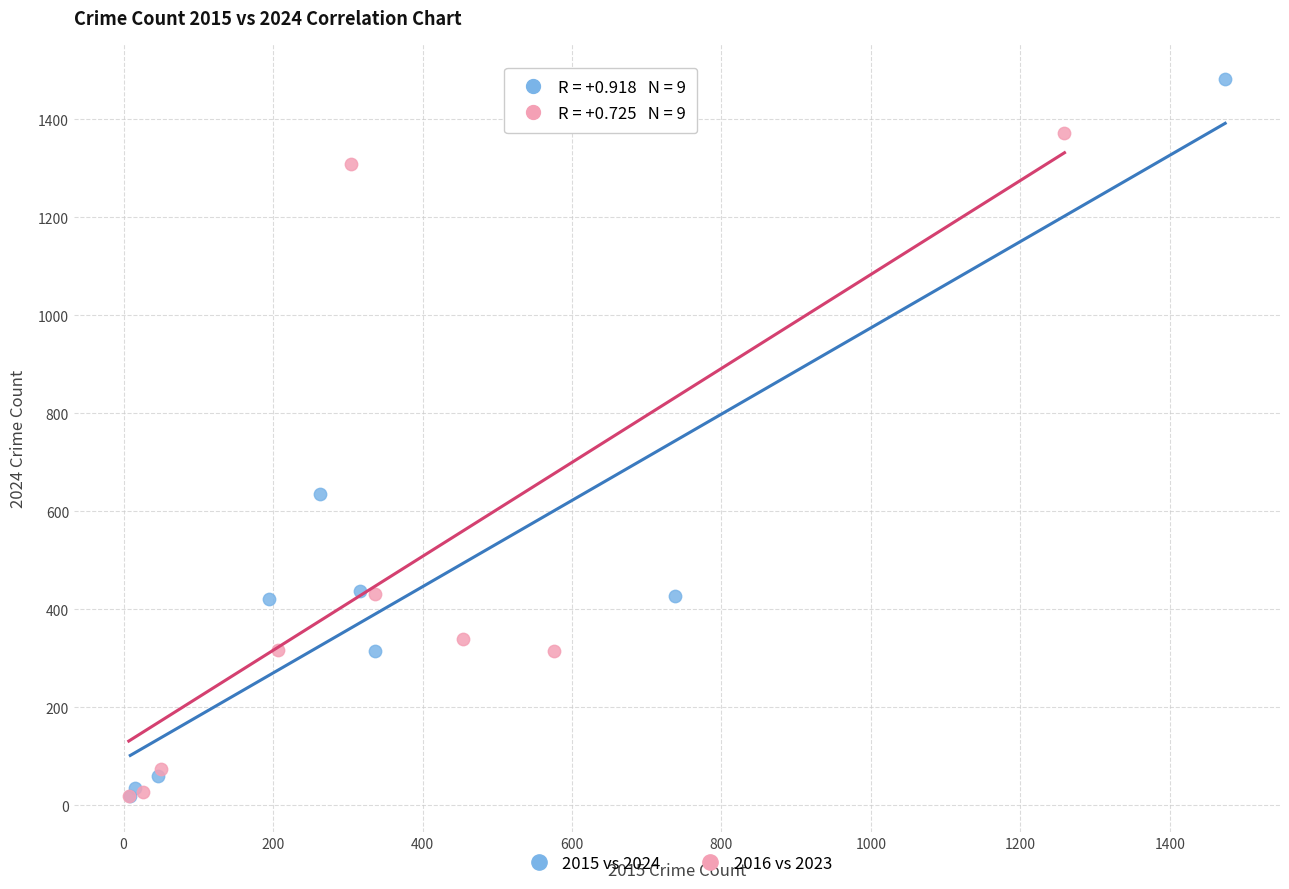

Which series reaches the maximum Y coordinate?

2015 vs 2024